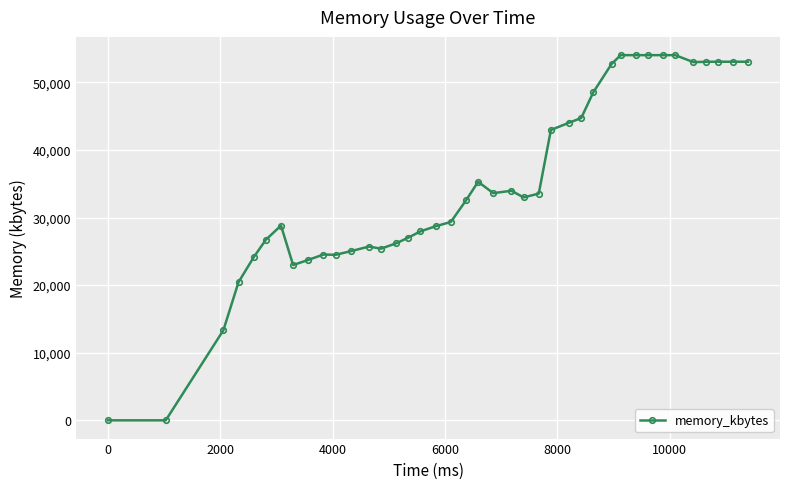

What is the difference between the second highest and second lowest values?

54024